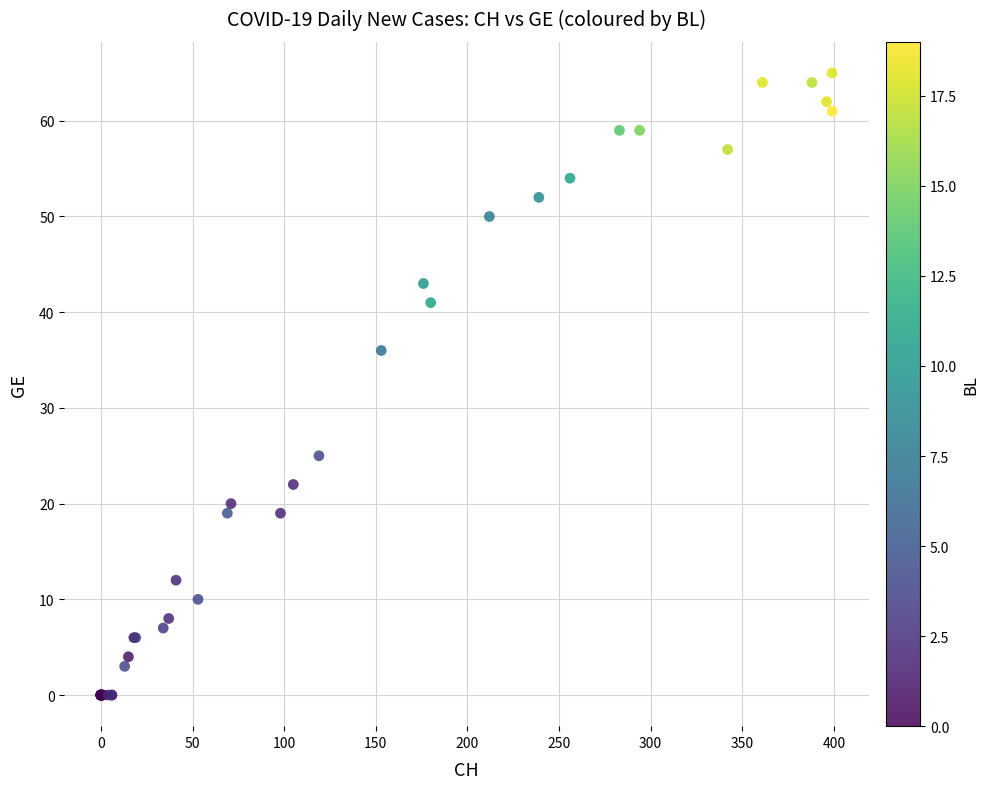

What Y value in the scatter plot is closest to 32?

36